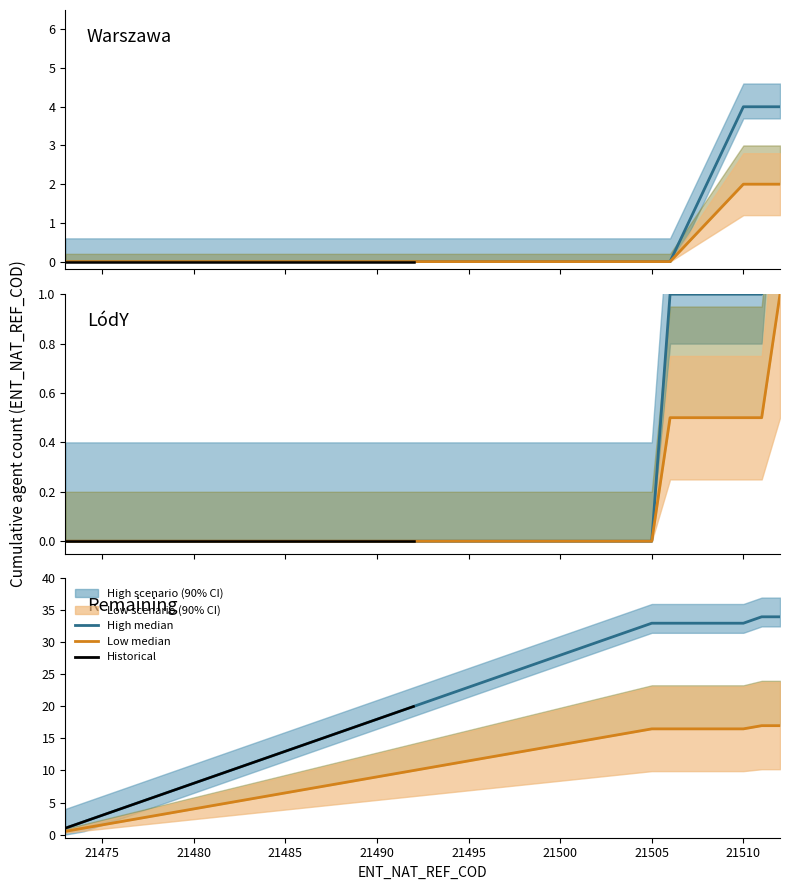

The chart shows a value of 7 at 21479. True or false?

True